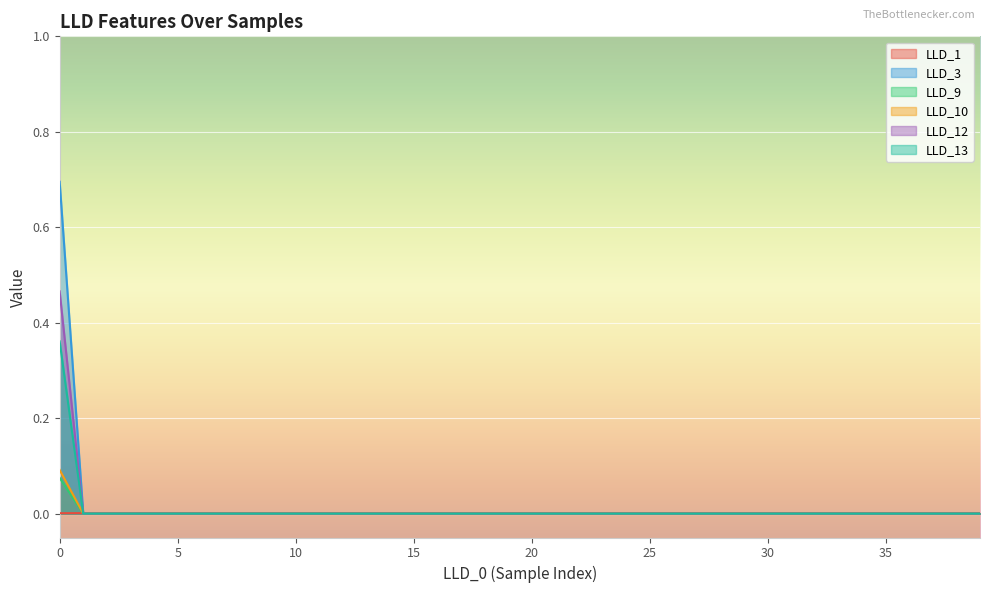

True or false: LLD_12 has a value of 0.0 at 25.

True